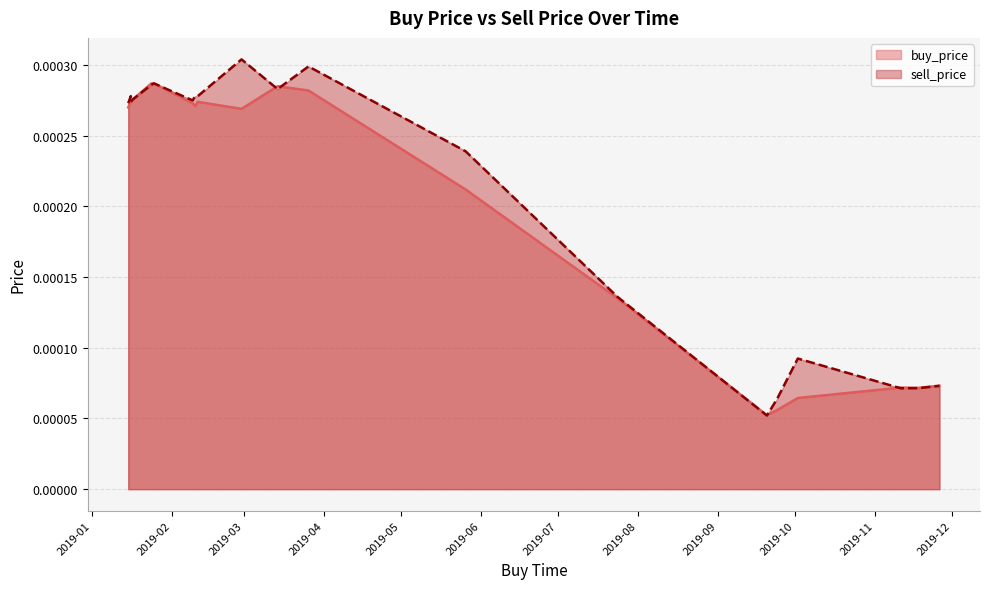

Between 2019-02-09 and 2019-01-25, which is larger?

2019-01-25